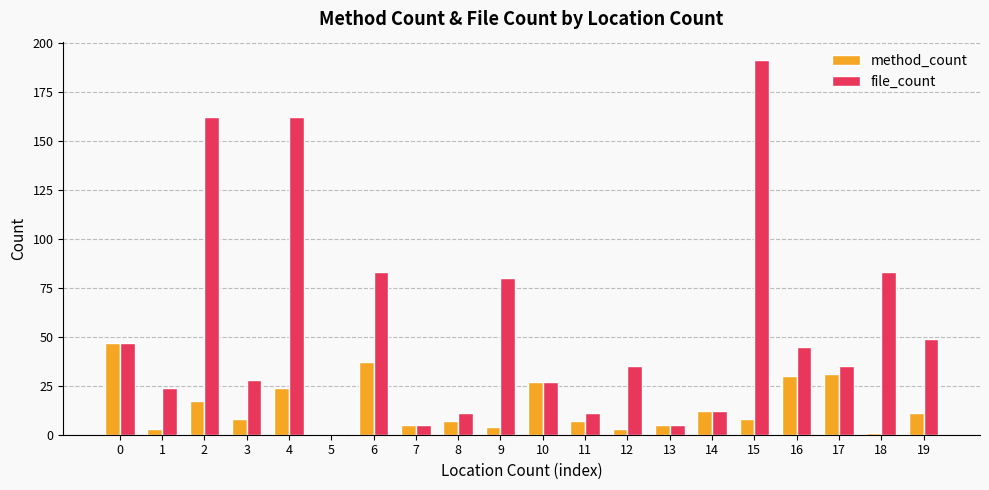

What is the total value across all series at 1?

27